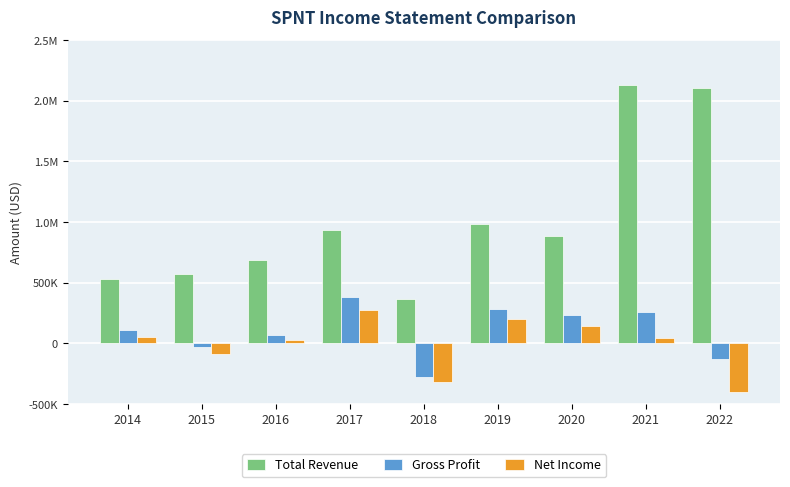

Are the bars grouped side by side (vs. stacked)?

Yes